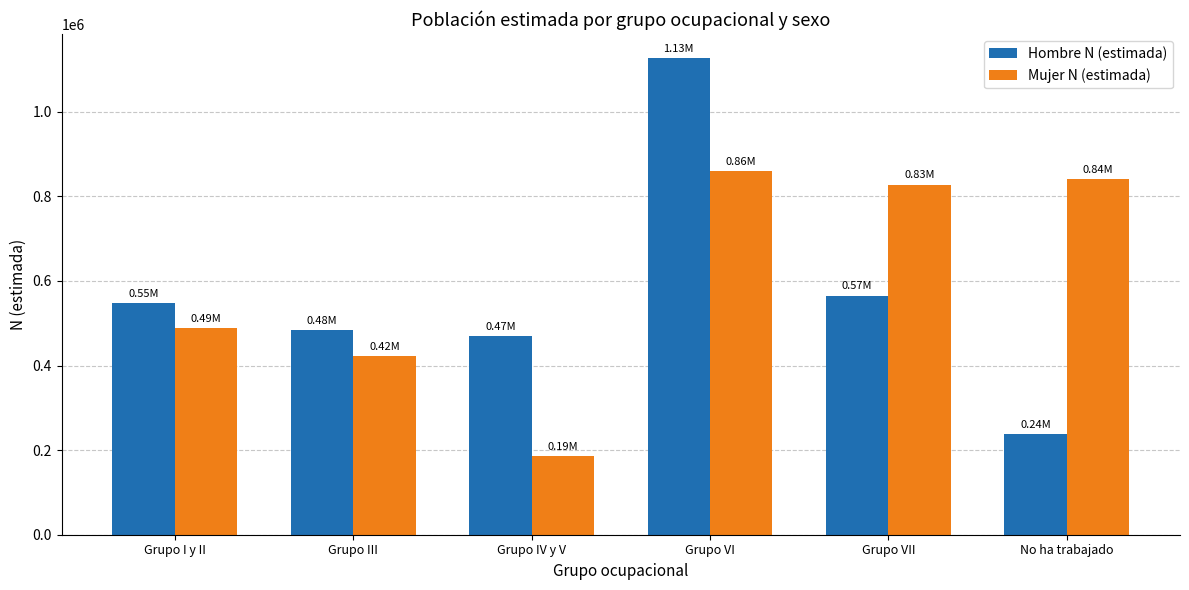

Reading left to right, what are all the values shown in this chart?

Hombre N (estimada): Grupo I y II=548065	Grupo III=483212	Grupo IV y V=470667	Grupo VI=1127688	Grupo VII=565648	No ha trabajado=237228
Mujer N (estimada): Grupo I y II=488411	Grupo III=423143	Grupo IV y V=186761	Grupo VI=860109	Grupo VII=828073	No ha trabajado=840854